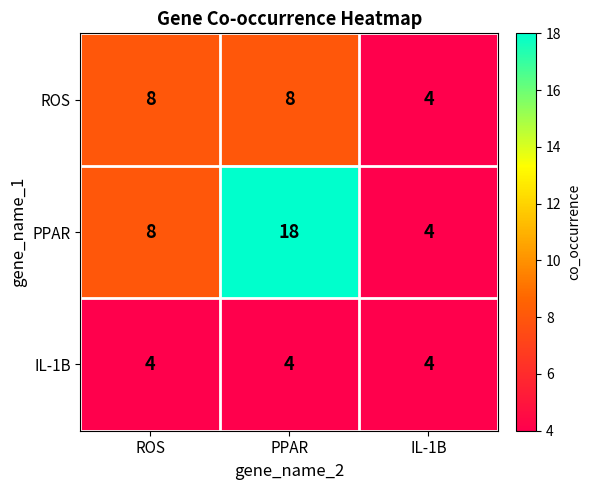

The ROS series shows 5 at PPAR. True or false?

False